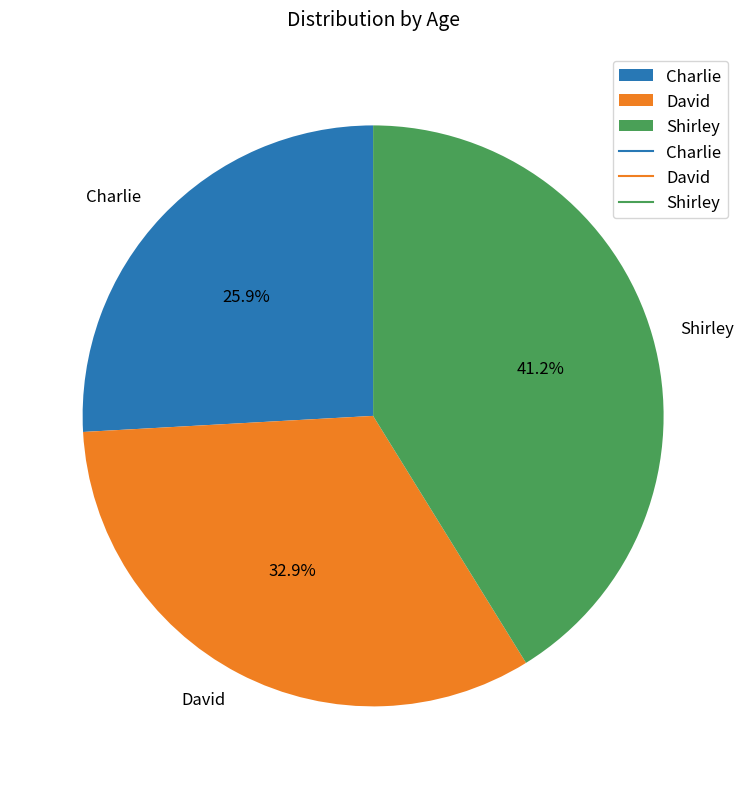

To the nearest percent, what portion does Charlie represent?

26%